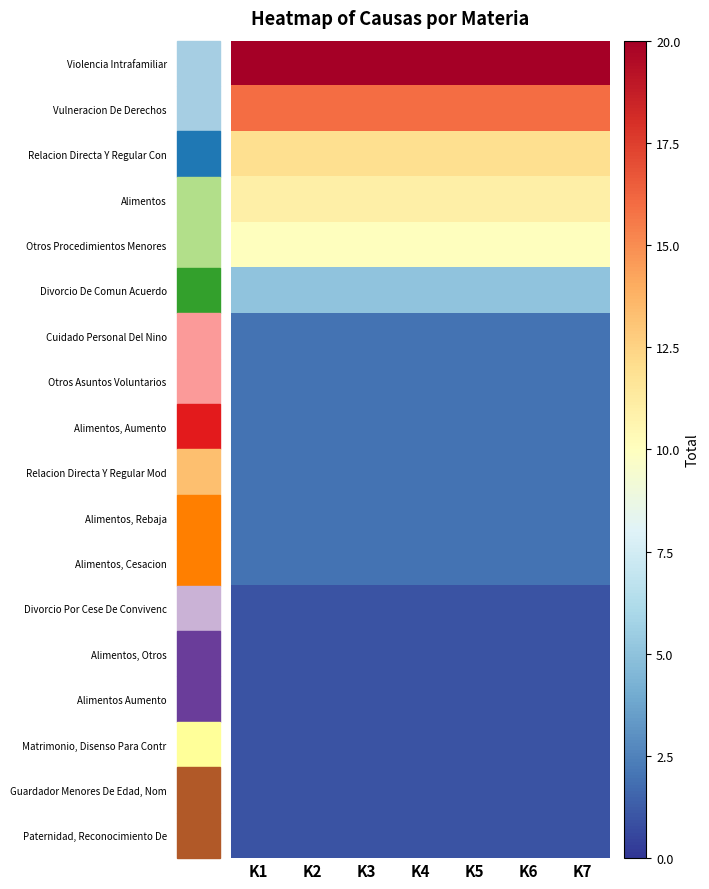

Count the number of categories in the chart.

7